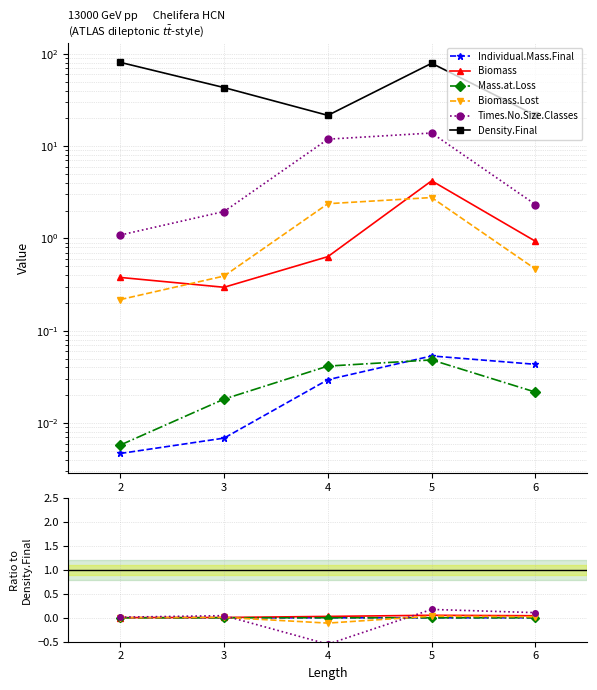

At how many categories does at least one series exceed 15?

5